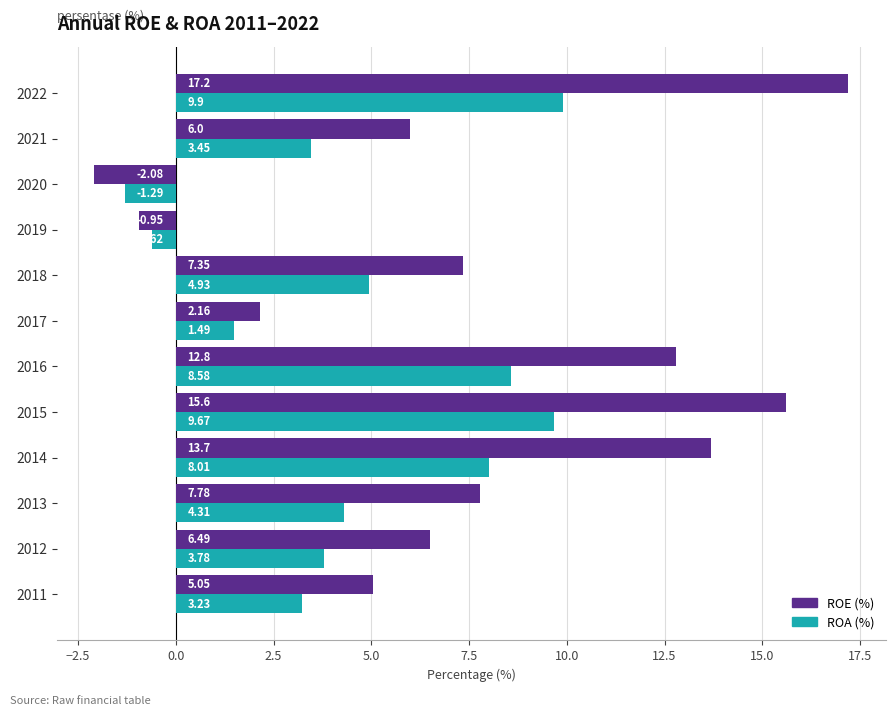

Is the value of ROE (%) at 2017 greater than the value of ROA (%) at 2017?

Yes